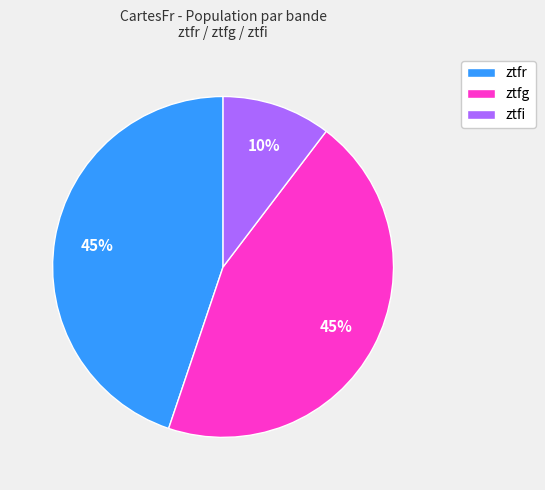

Count the number of slices in the pie.

3